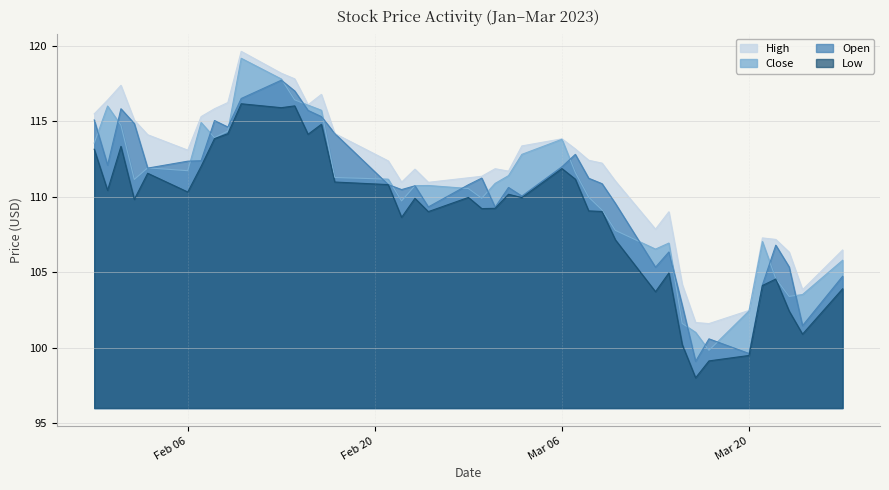

At which category is the sum across all series the highest?

2023-02-10